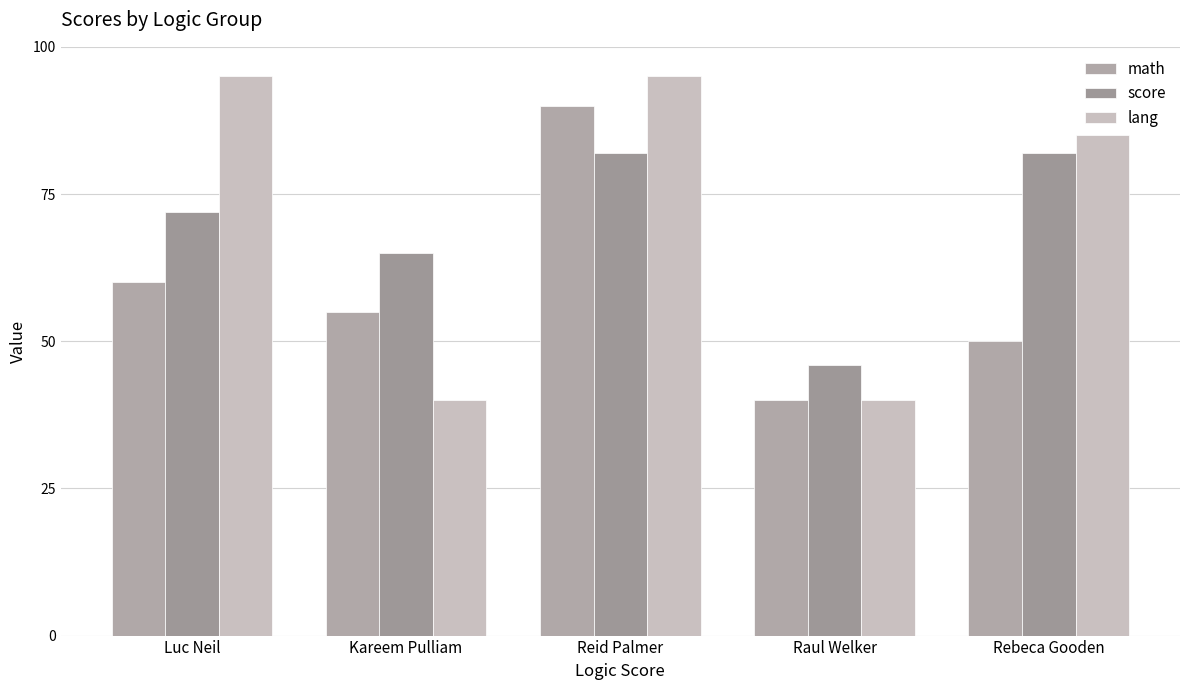

Which series has the widest spread of values?

lang